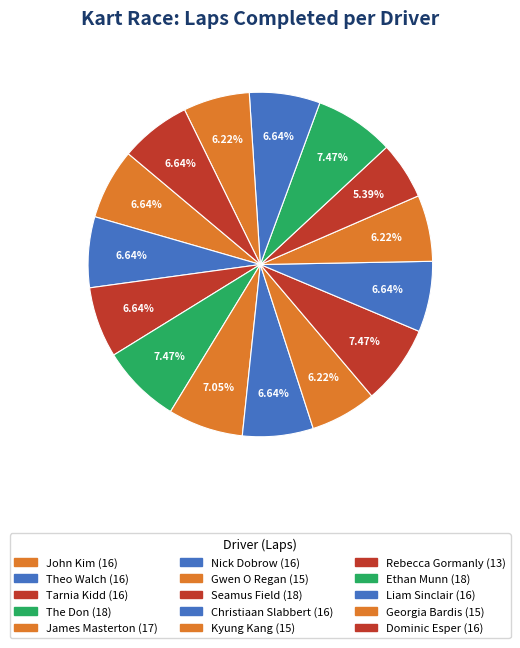

Is it true that Georgia Bardis is 6% of the pie?

True